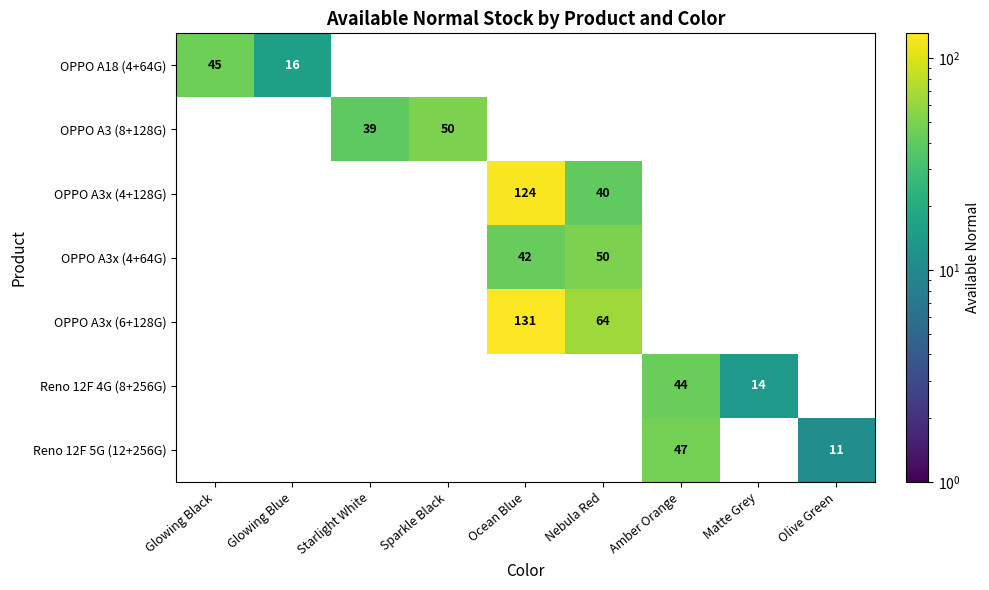

What is the minimum value shown in the chart?

11.0